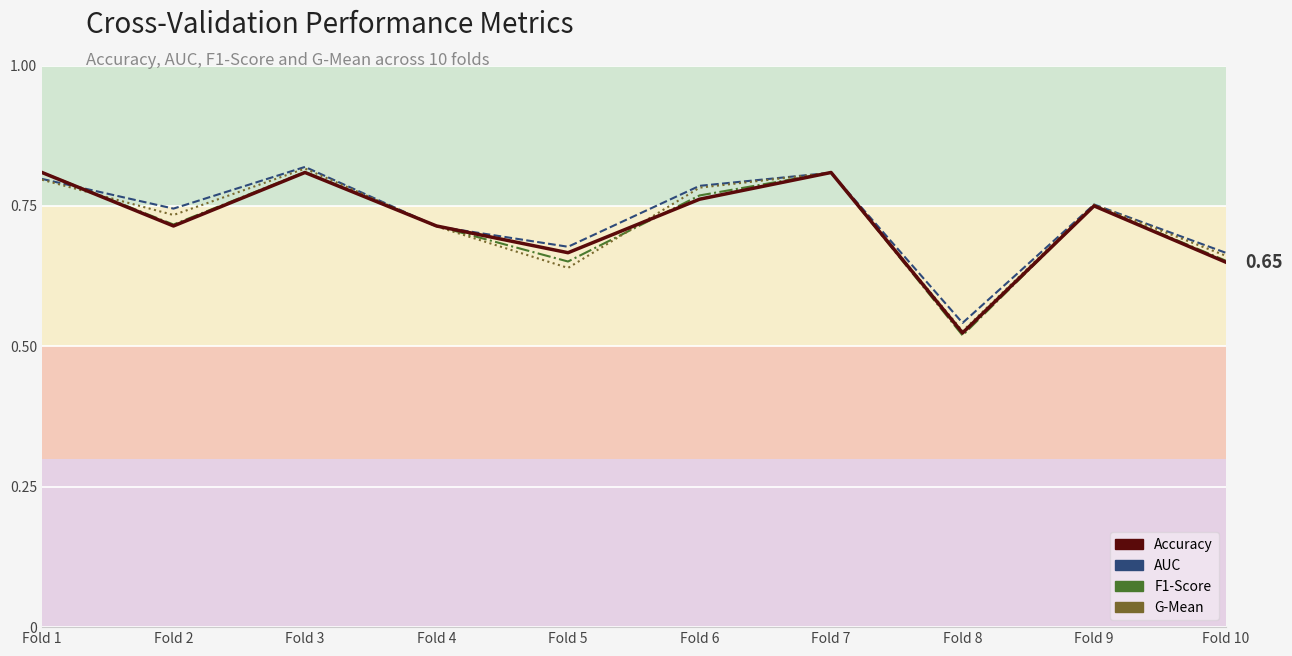

What is the value of the g_mean_line point at the 3rd from the left?

0.8